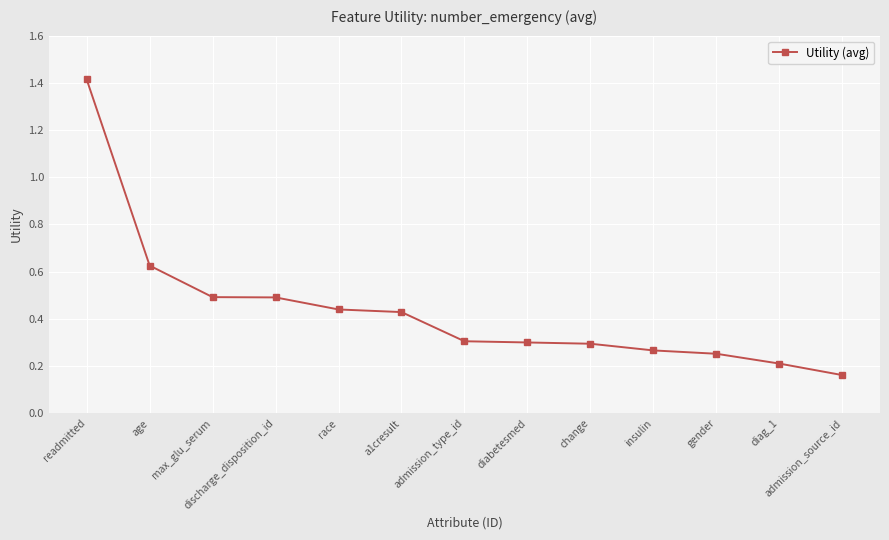

Which has a higher value, change or diag_1?

change